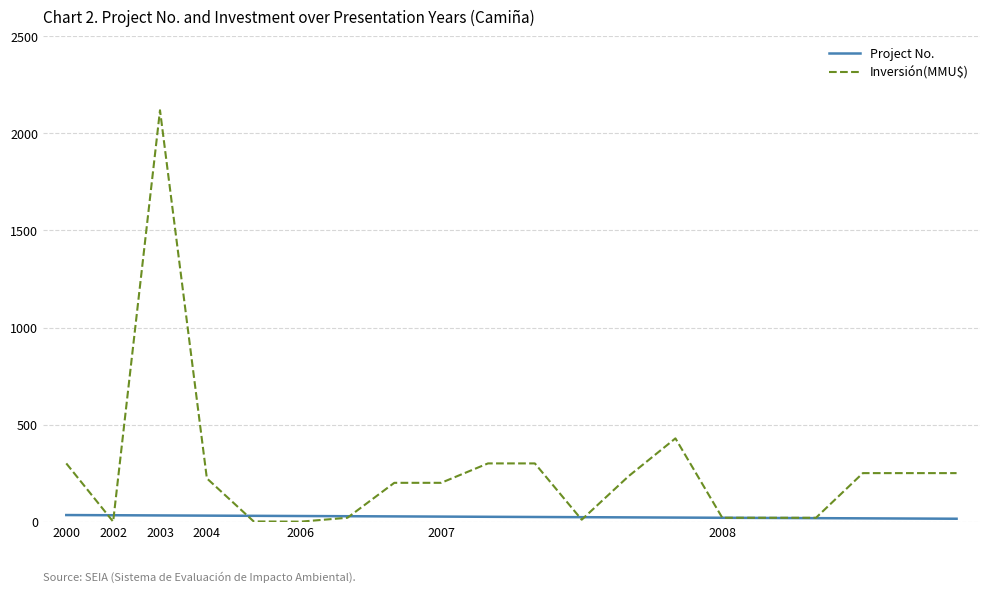

List the series in order of their peak value, lowest first.

Project No., Inversión(MMU$)